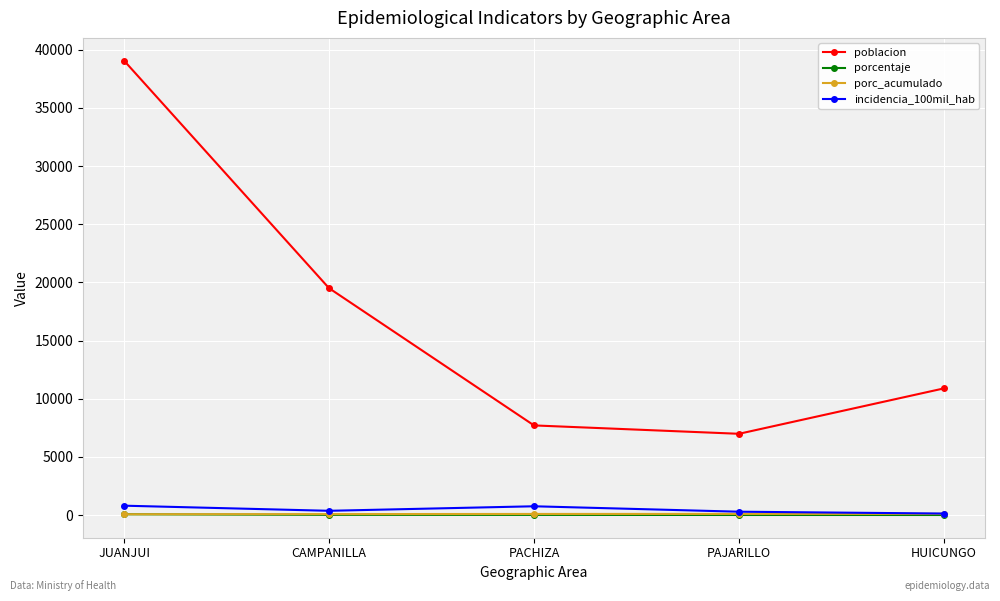

Does the chart display data point markers on the line(s)?

Yes